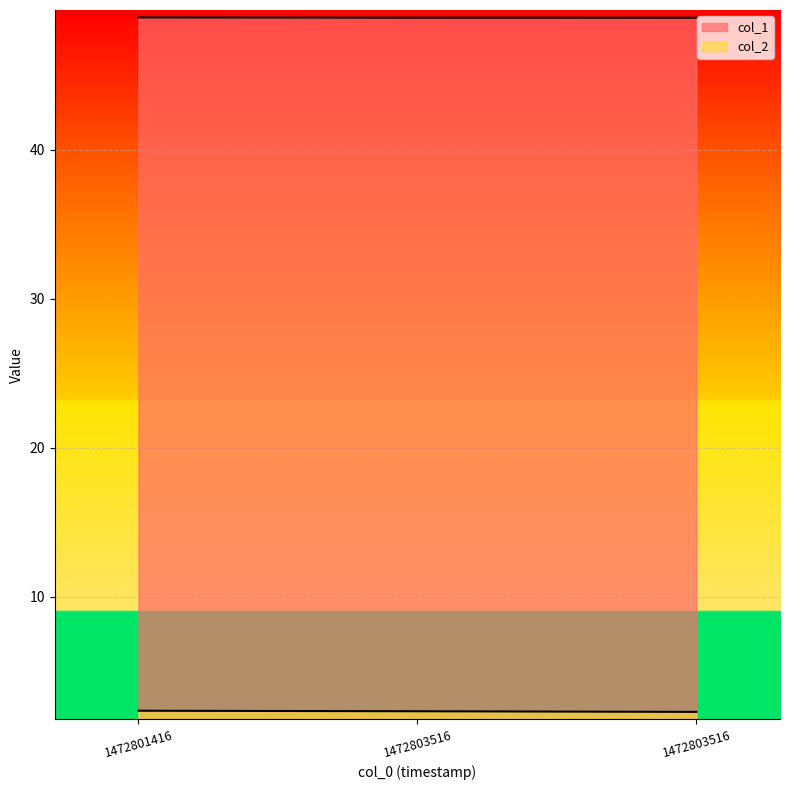

What is the value of the col_2 point at the 1st from the left?

2.3